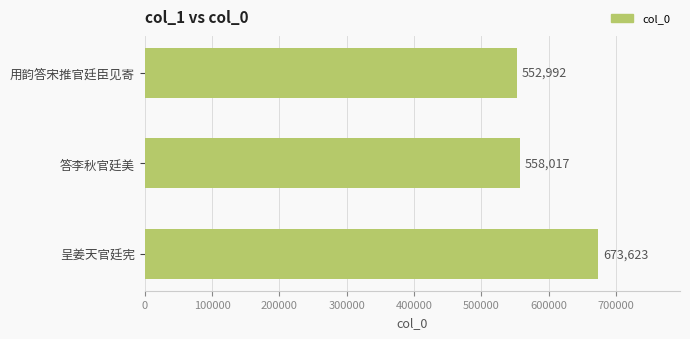

Count the number of data series in this chart.

1